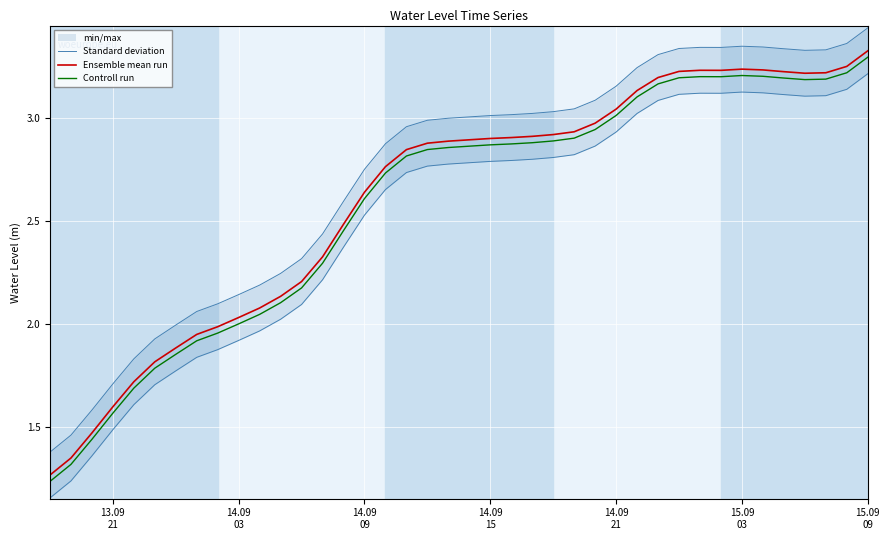

True or false: Controll run and Ensemble mean run intersect in this chart.

False